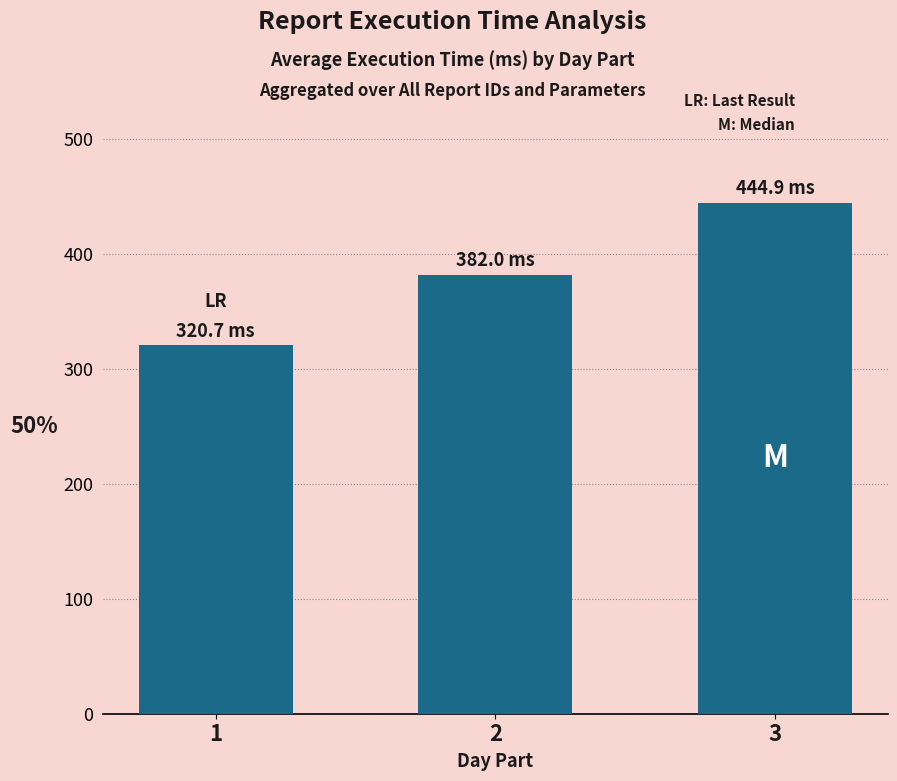

How many bars are there in total?

3